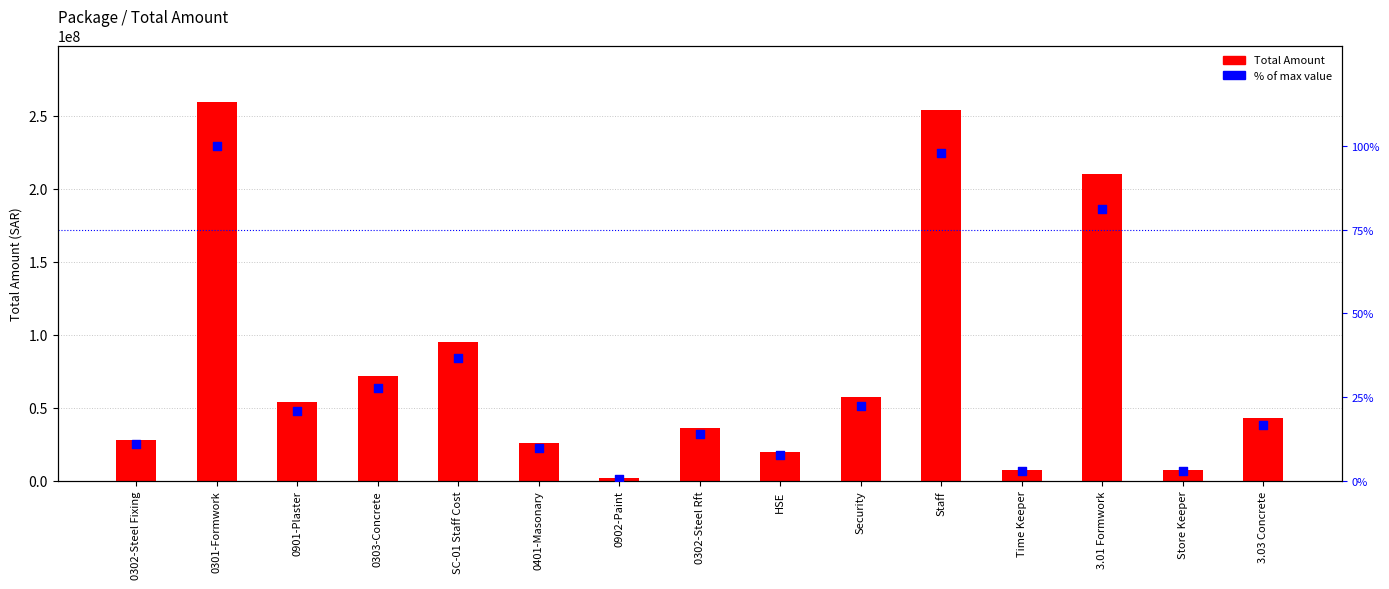

Is the value of % of max value at Staff greater than the value of Total Amount at SC-01 Staff Cost?

No